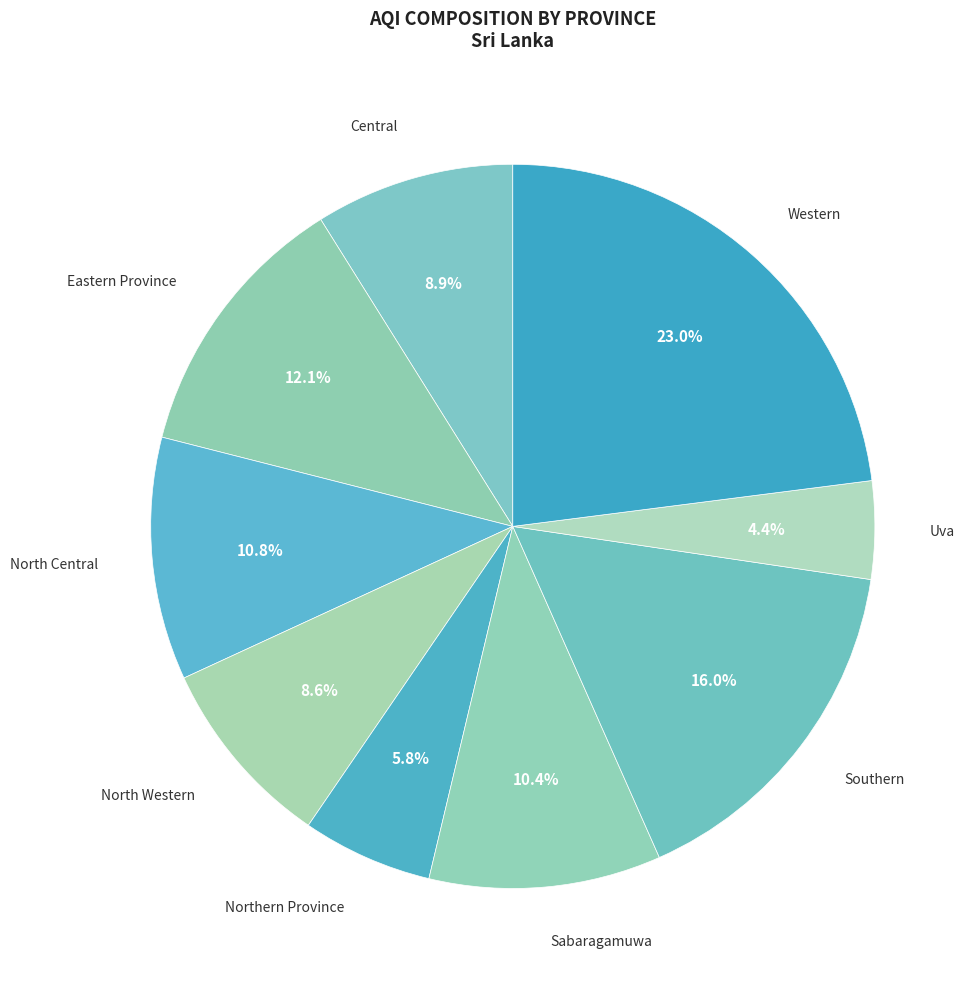

What is the smallest slice in the pie chart?

Uva